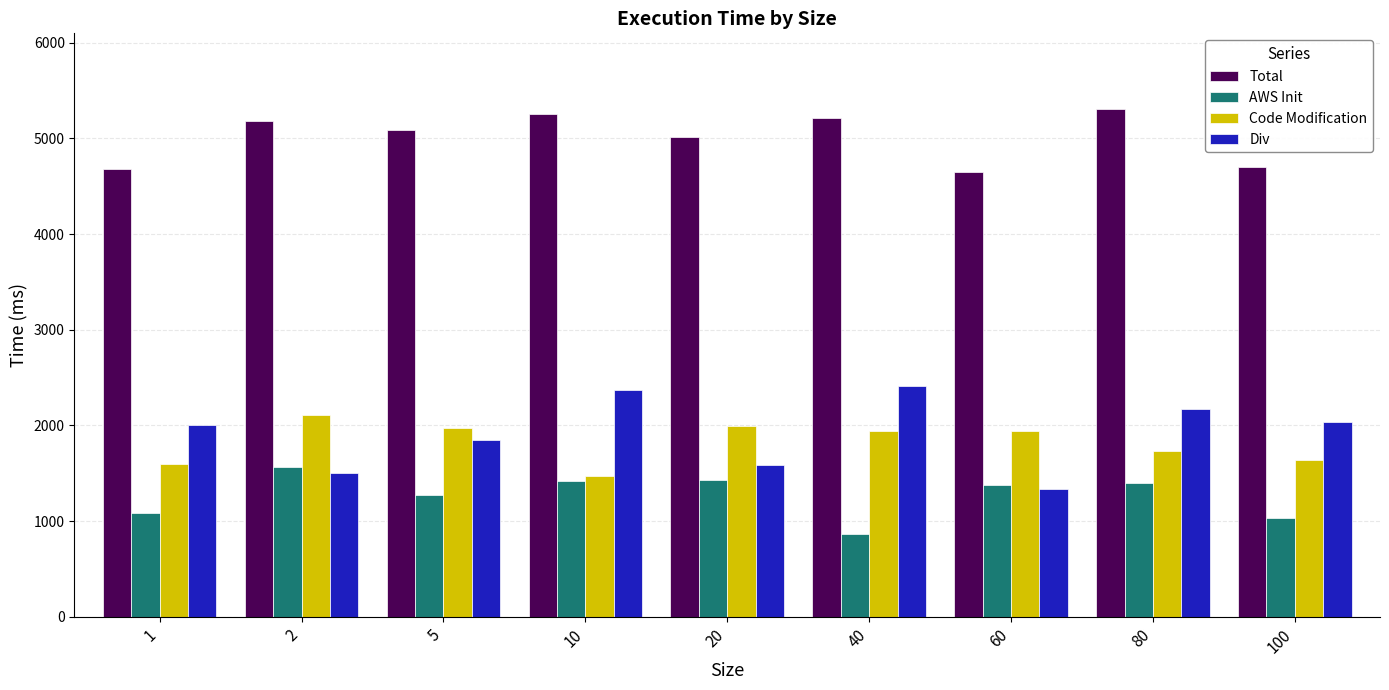

What is the value of the AWS Init bar at the 9th from the left?

1027